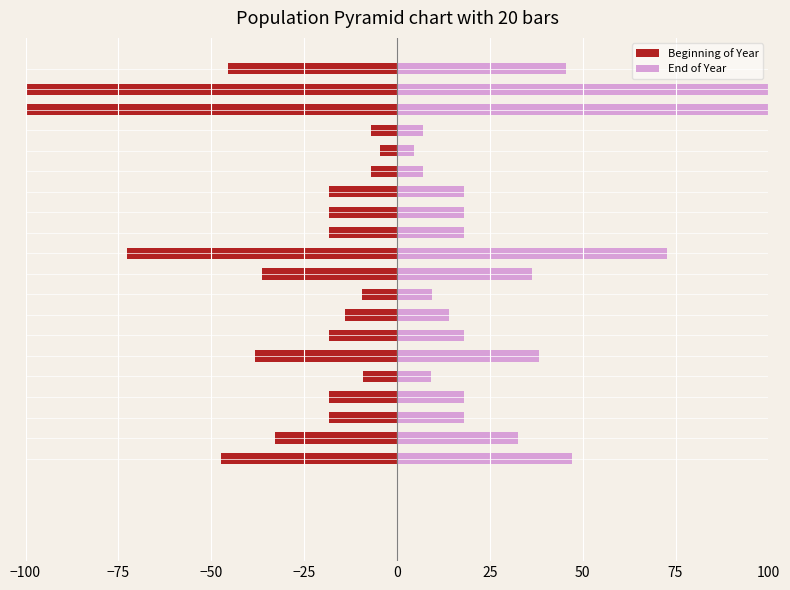

Which series has the largest total across all categories?

End of Year